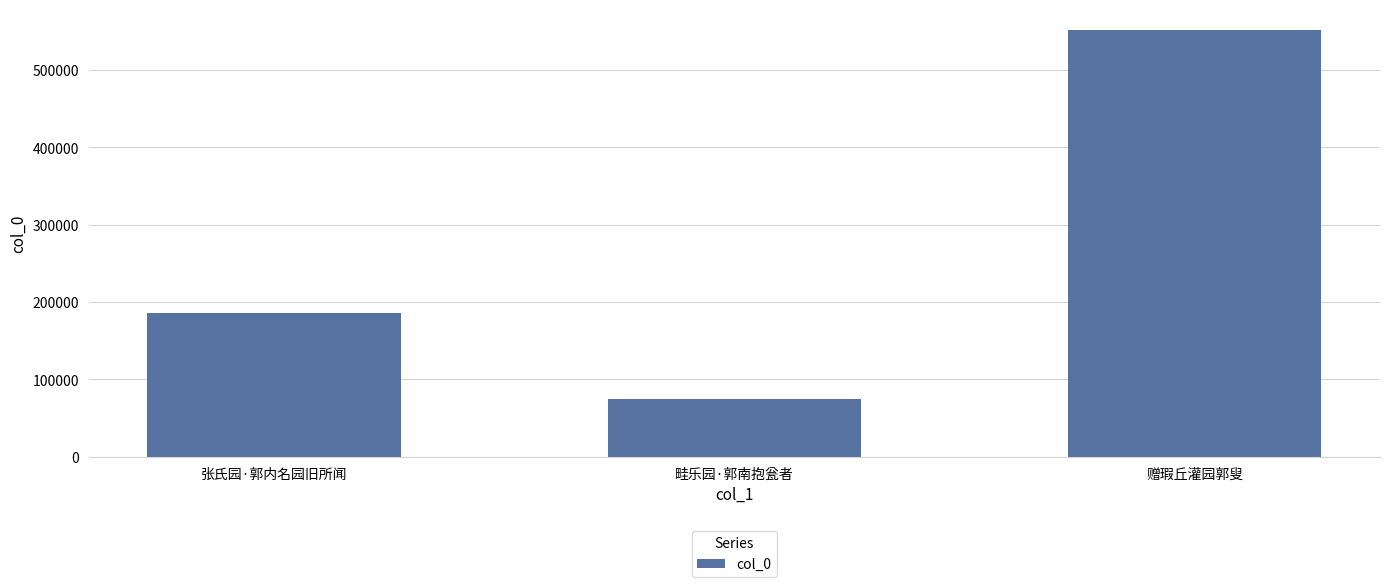

Reading right to left, list all the values displayed in this chart.

550810	75291	185236